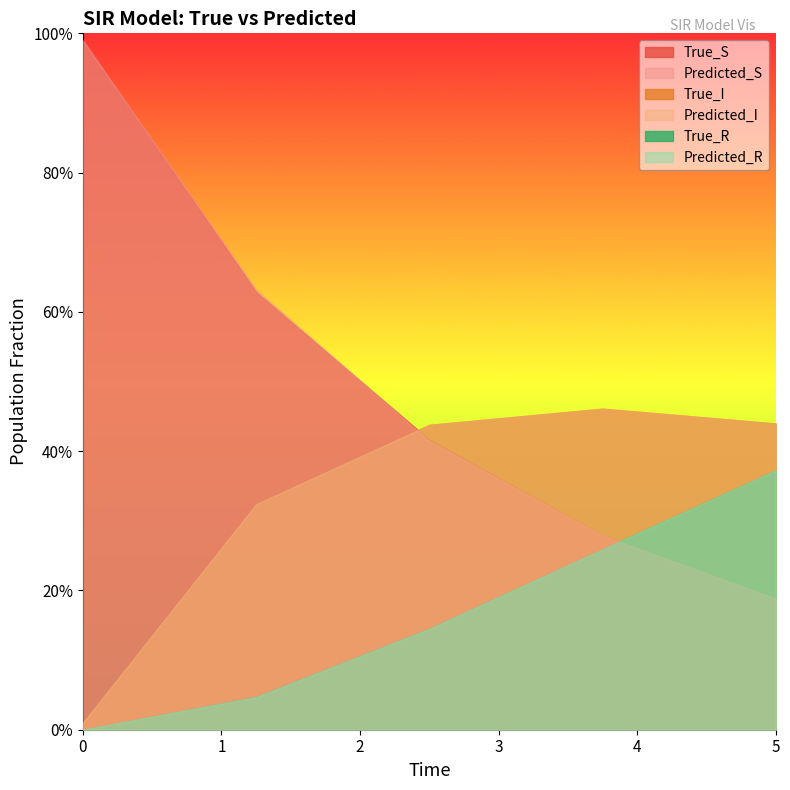

What are all the series names shown in the legend?

True_S, Predicted_S, True_I, Predicted_I, True_R, Predicted_R